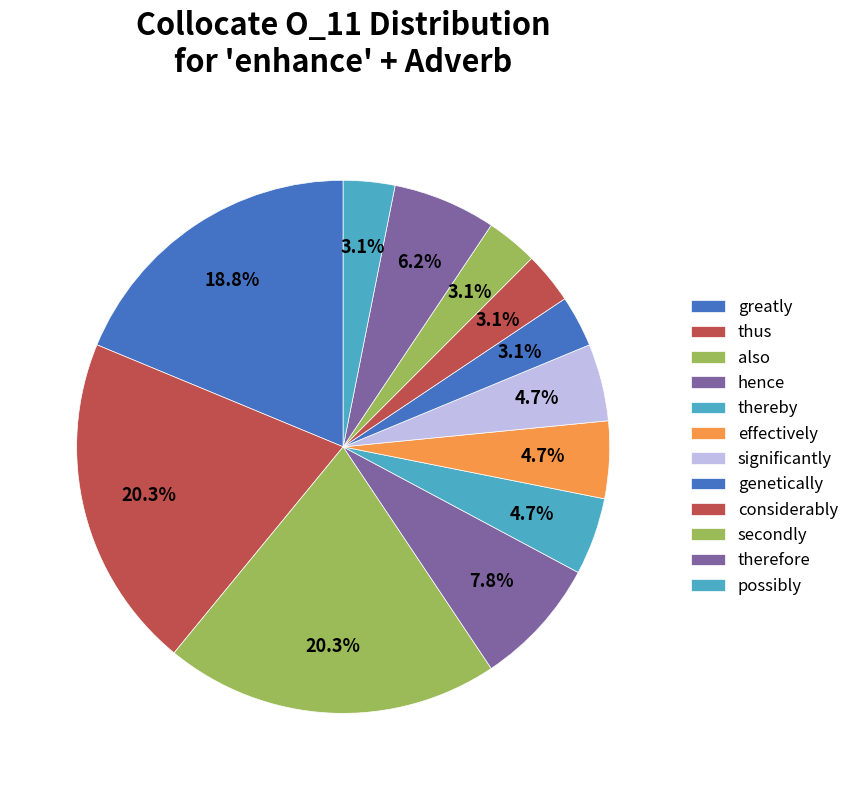

The secondly slice represents 8% of the pie. True or false?

False